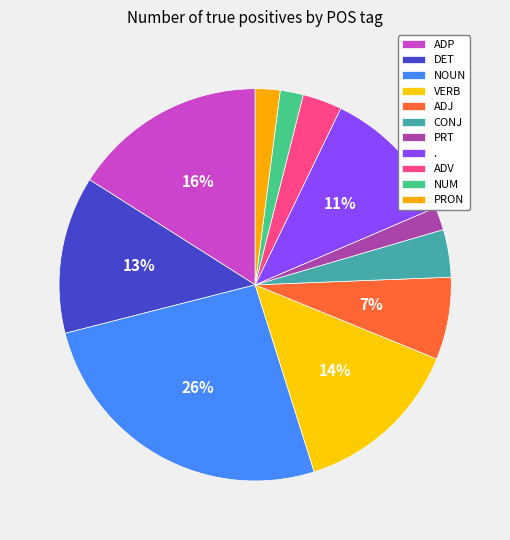

Count the number of slices in the pie.

11